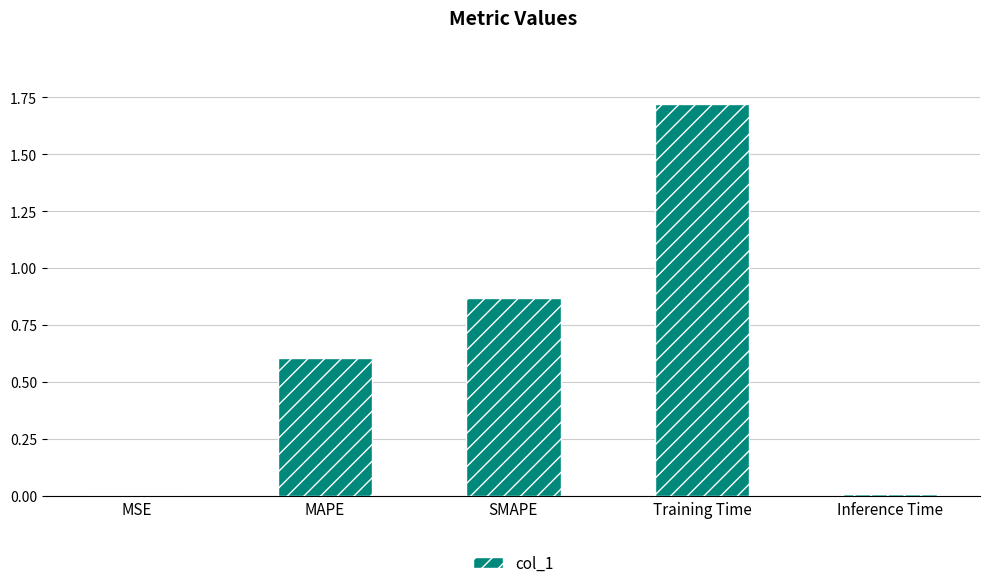

The value at MAPE is 0.6. True or false?

True